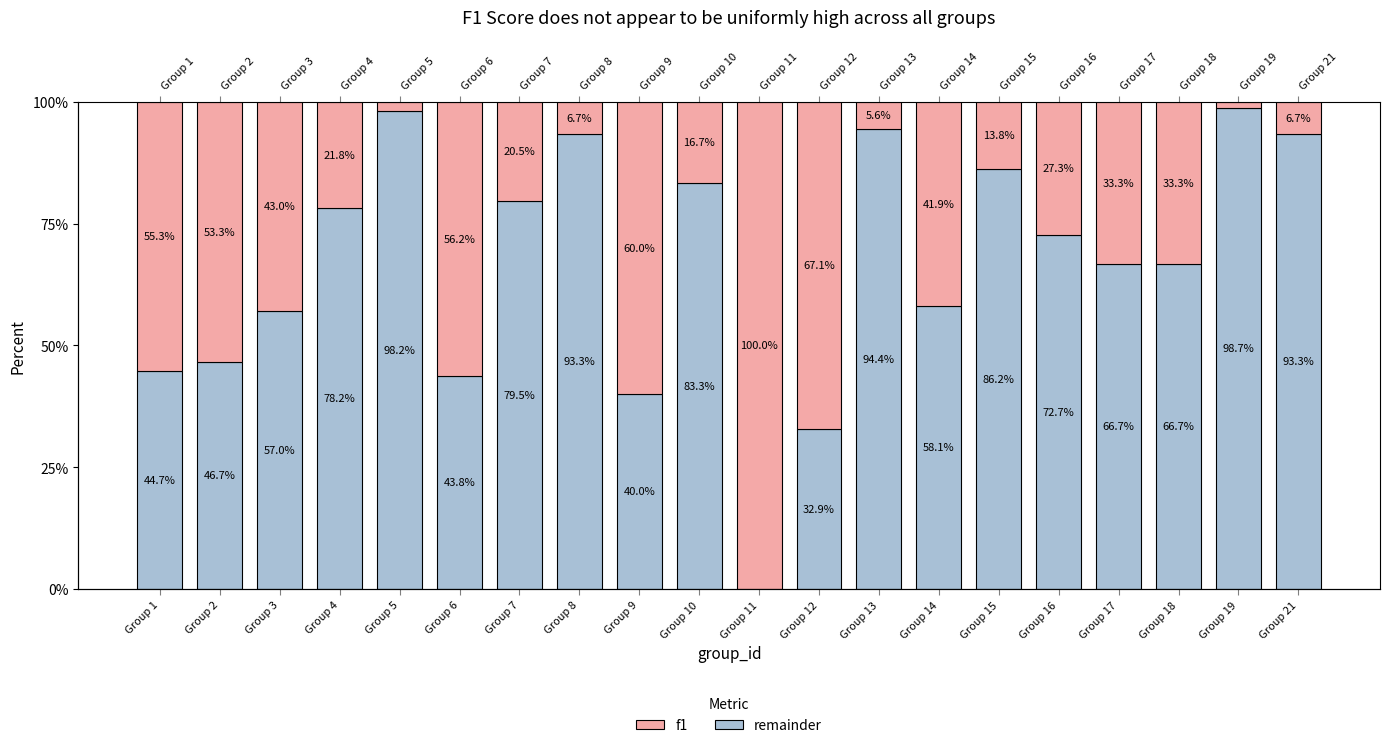

At which label is f1 closest to 0?

Group 19